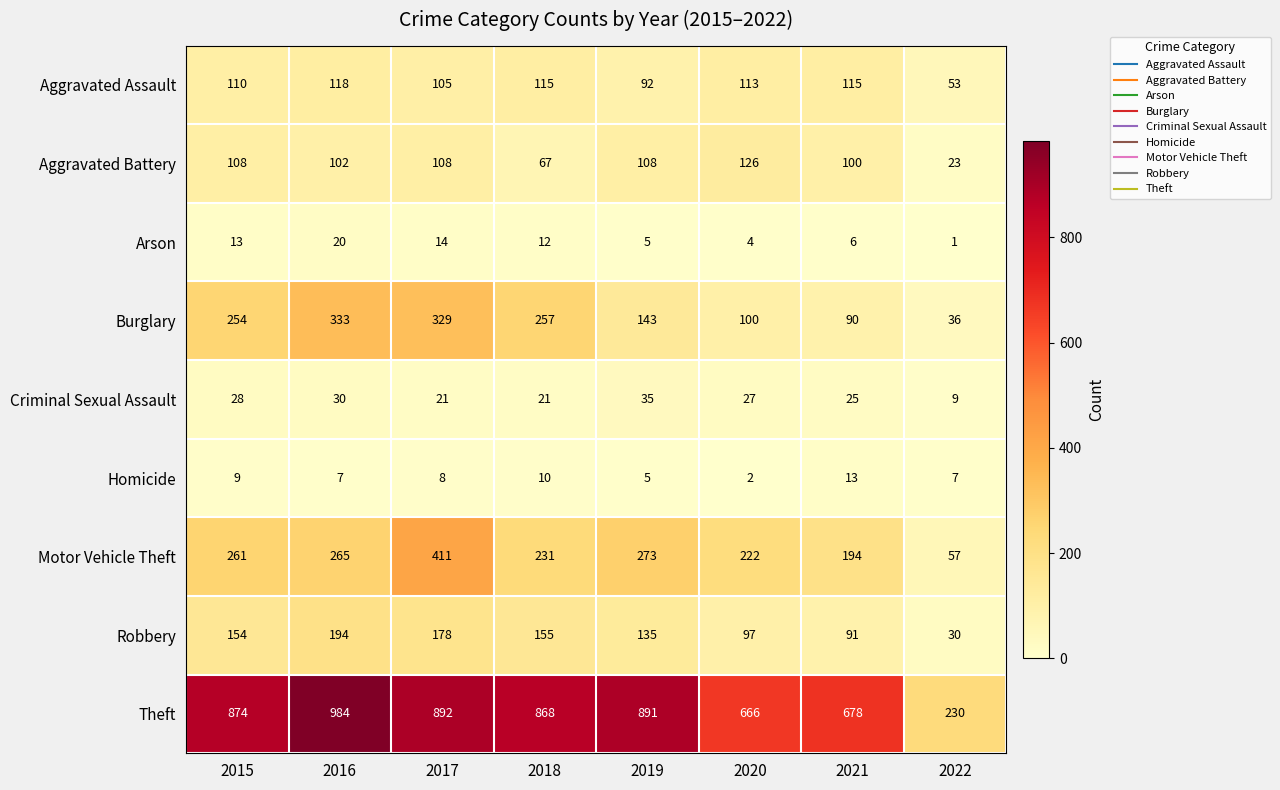

Read the Homicide value at 2017, to the nearest 5.

10